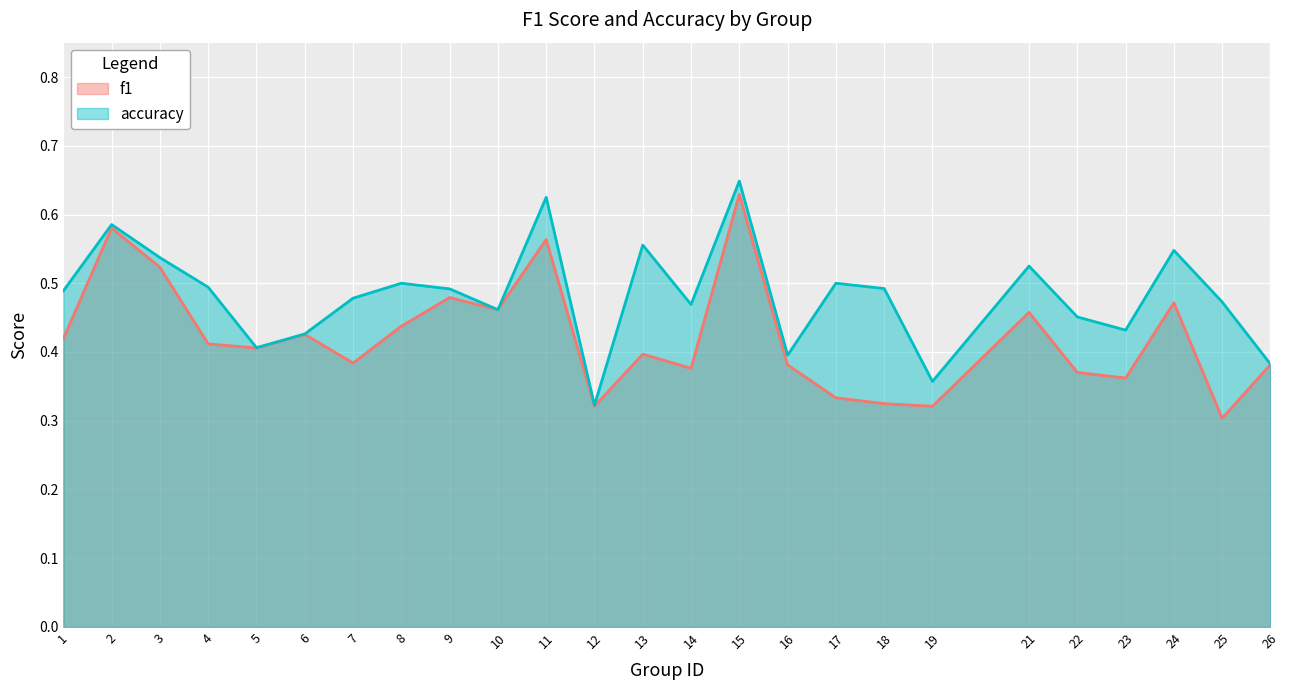

Is the value of f1 at 16 greater than the value of accuracy at 13?

No